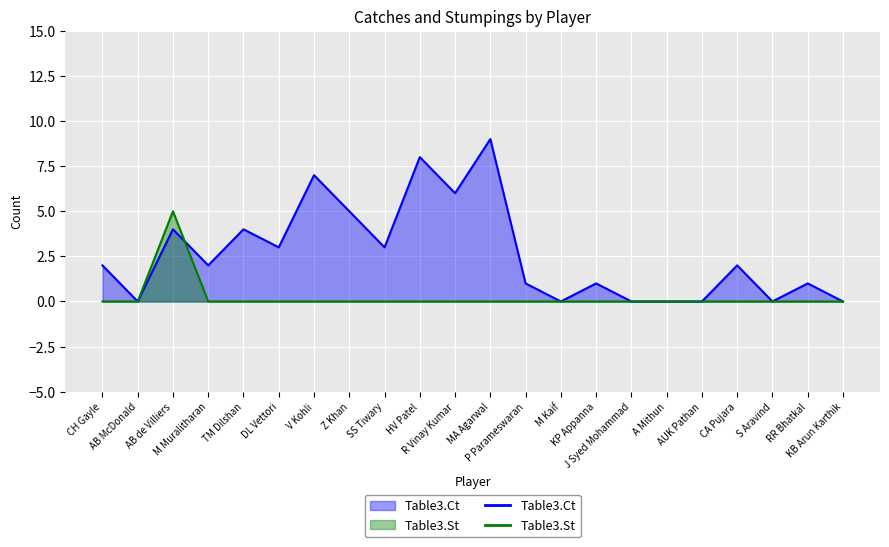

How many values in the Table3.Ct series are below 2?

10